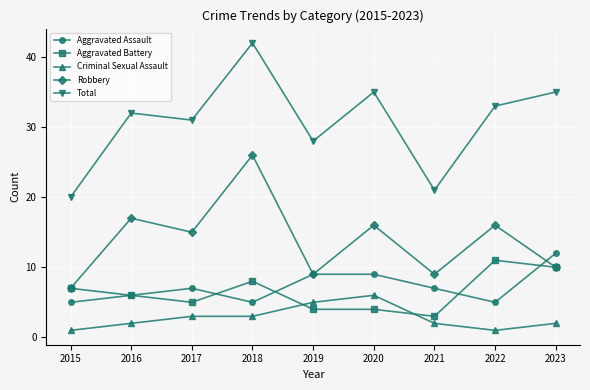

Is this an area chart (filled region under the line)?

No